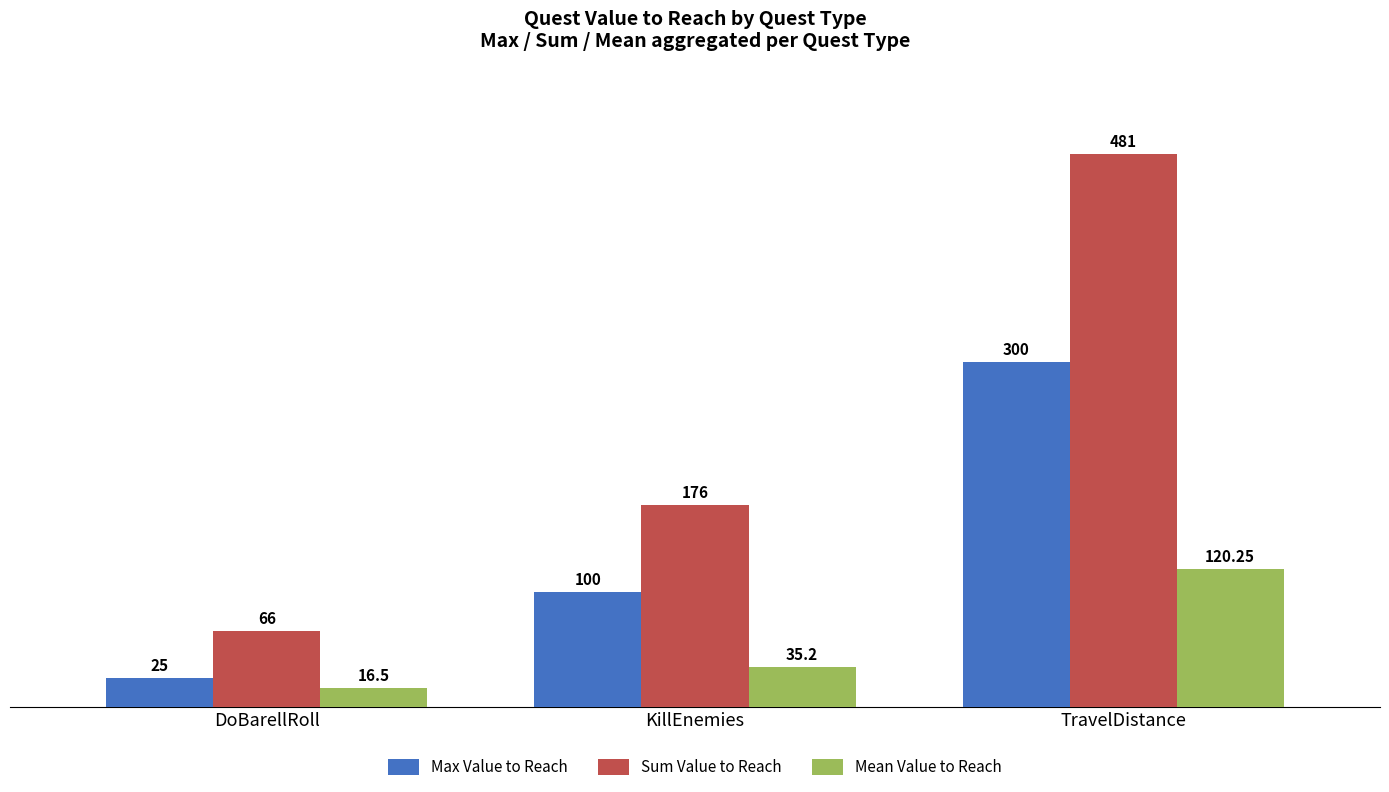

Rank the series by their average value, from highest to lowest.

Sum Value to Reach, Max Value to Reach, Mean Value to Reach